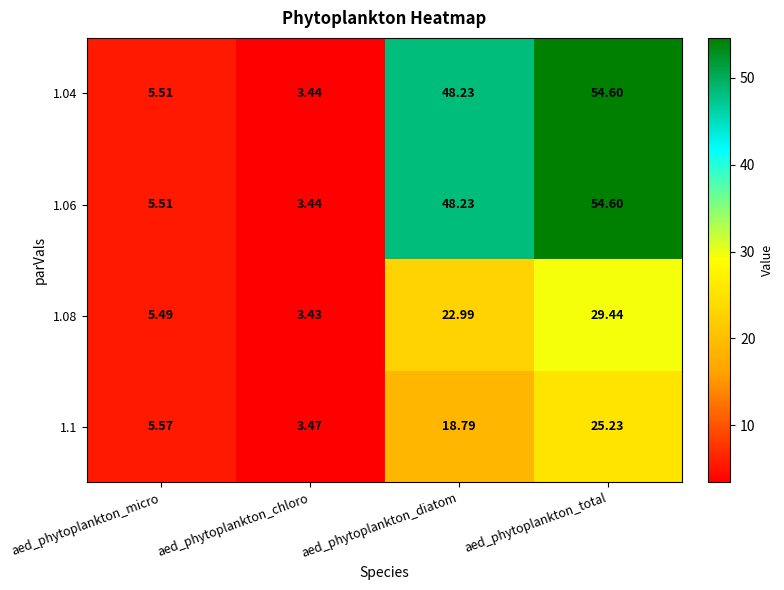

How many data points does each series have?

4